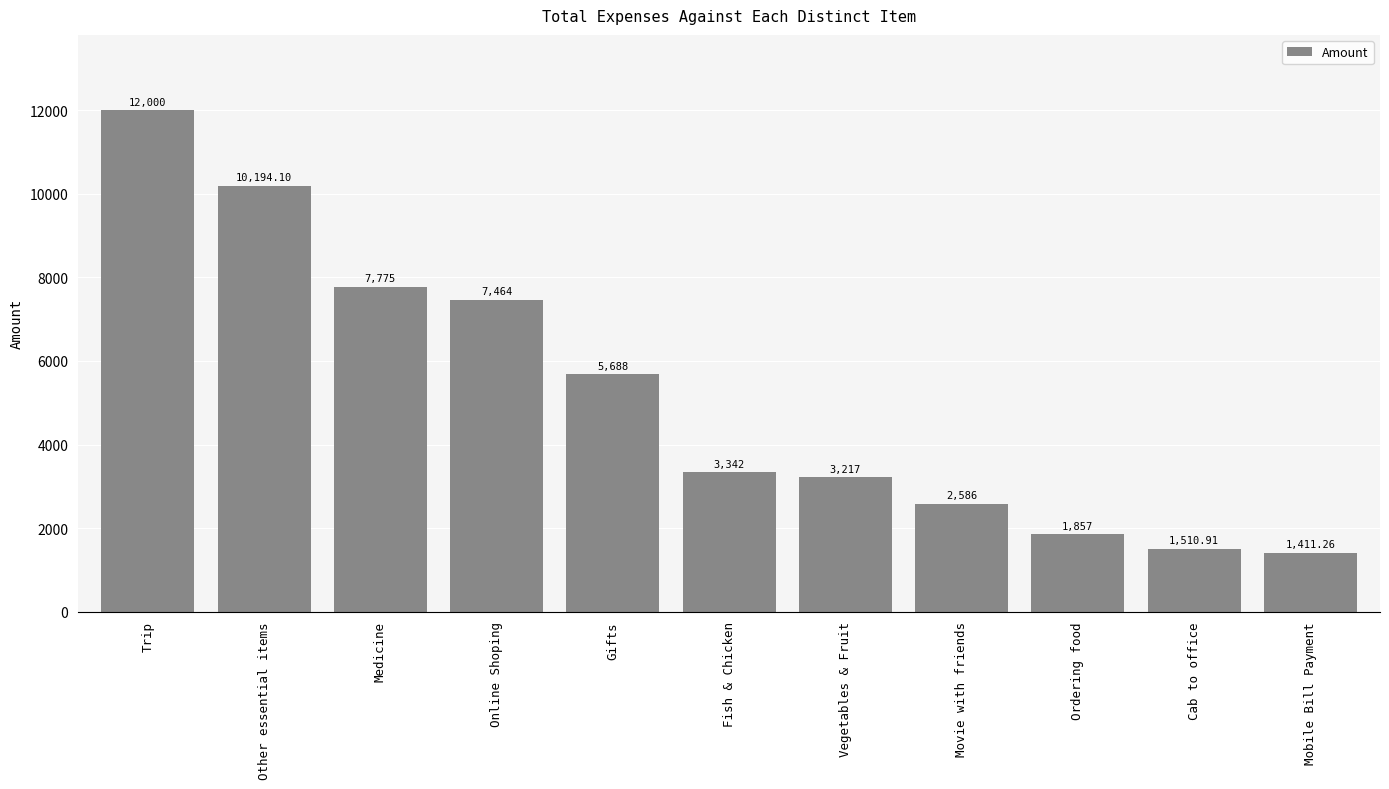

List the labels in order of value, largest first.

Trip, Other essential items, Medicine, Online Shoping, Gifts, Fish & Chicken, Vegetables & Fruit, Movie with friends, Ordering food, Cab to office, Mobile Bill Payment